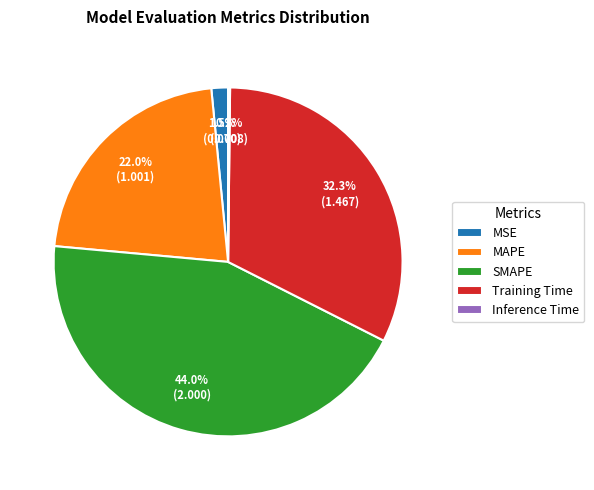

What is the ratio of the value at MAPE to the value at SMAPE?

0.5